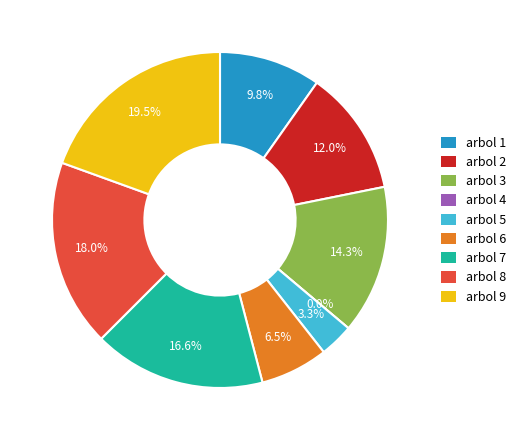

Which slice is the largest?

9